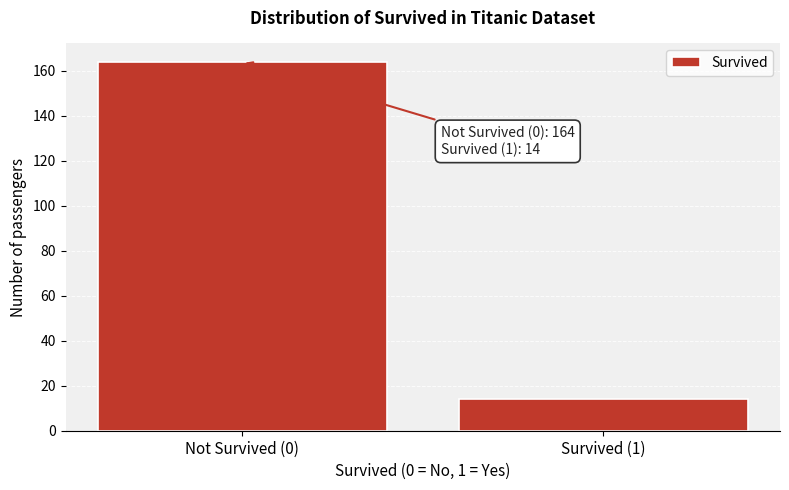

Reading left to right, transcribe all the data shown in this chart.

Not Survived (0)=164	Survived (1)=14